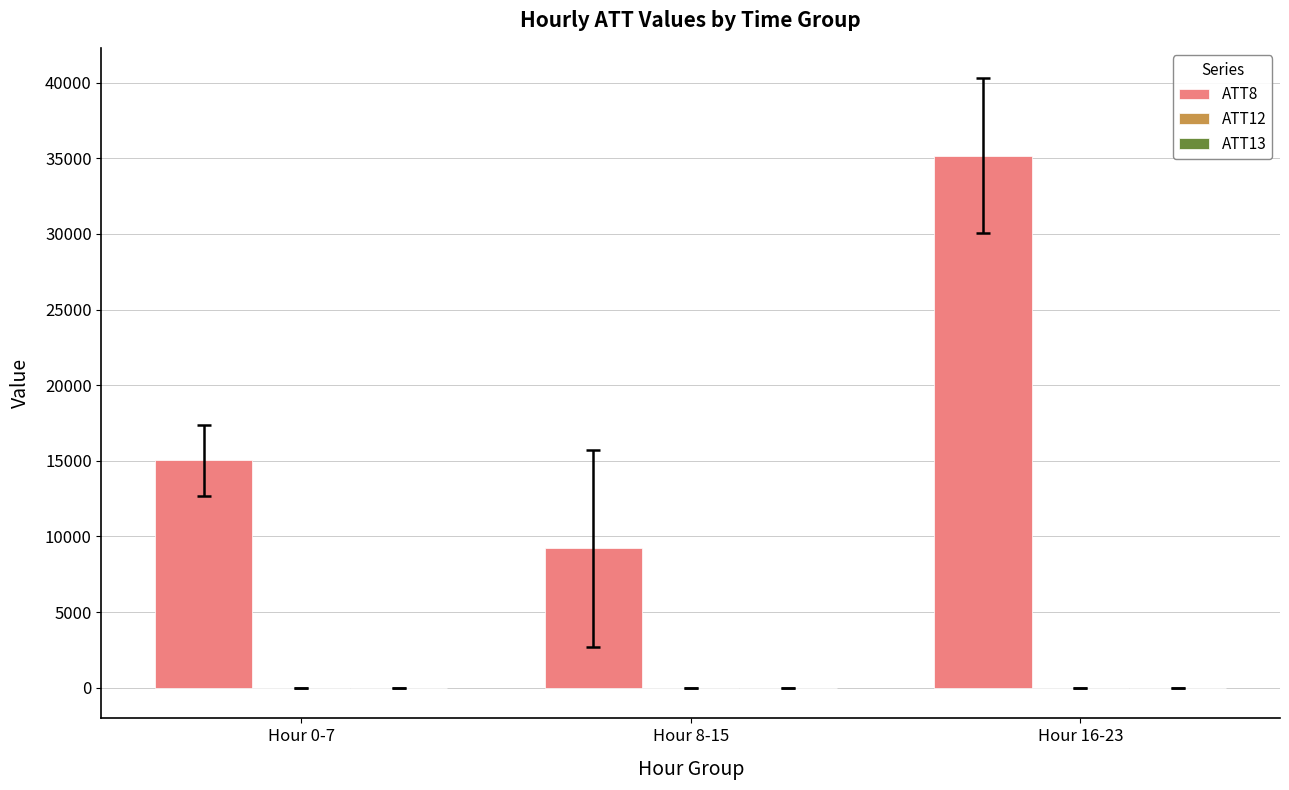

What is the sum of all ATT8 values?

59412.5